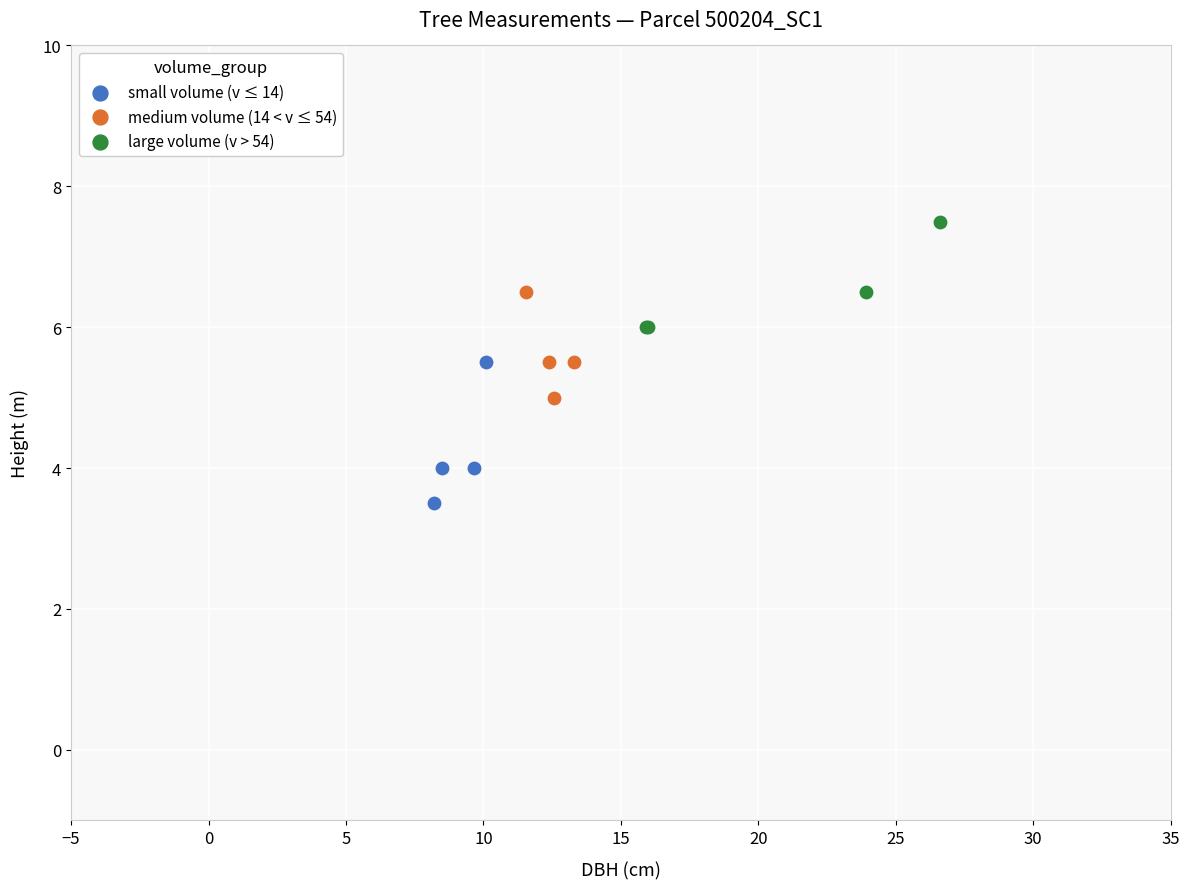

Which series has the largest Y range (max minus min)?

small volume (v ≤ 14)